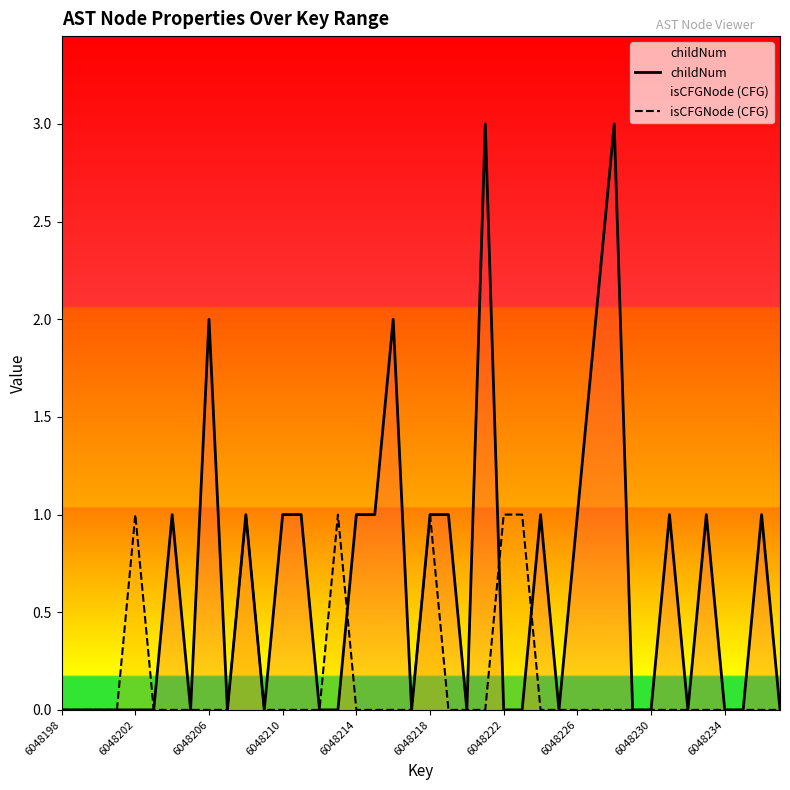

The value of childNum at 19 is 0. True or false?

True